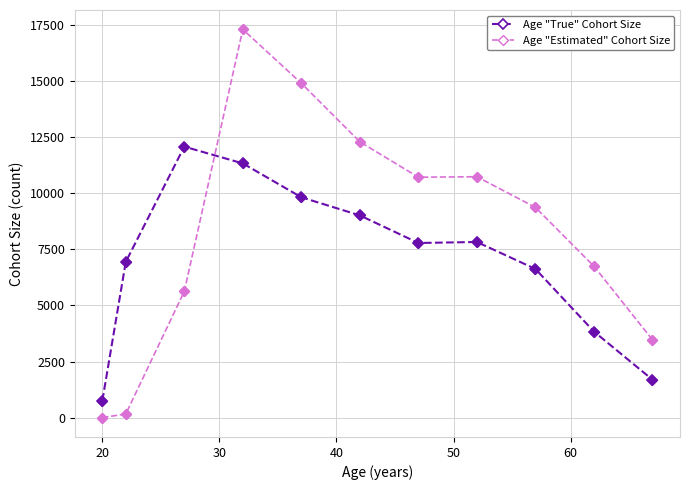

What are all the series names shown in the legend?

Age "True" Cohort Size, Age "Estimated" Cohort Size